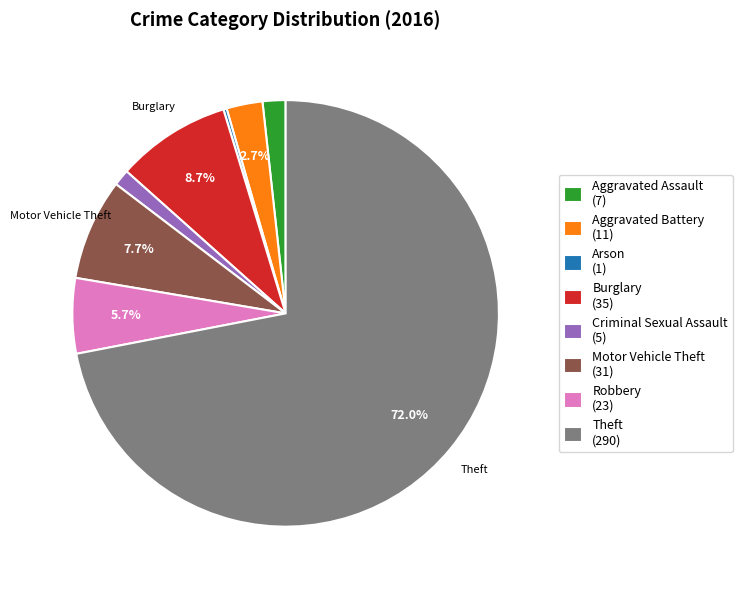

Which has a higher value, Criminal Sexual Assault (5) or Robbery (23)?

Robbery (23)